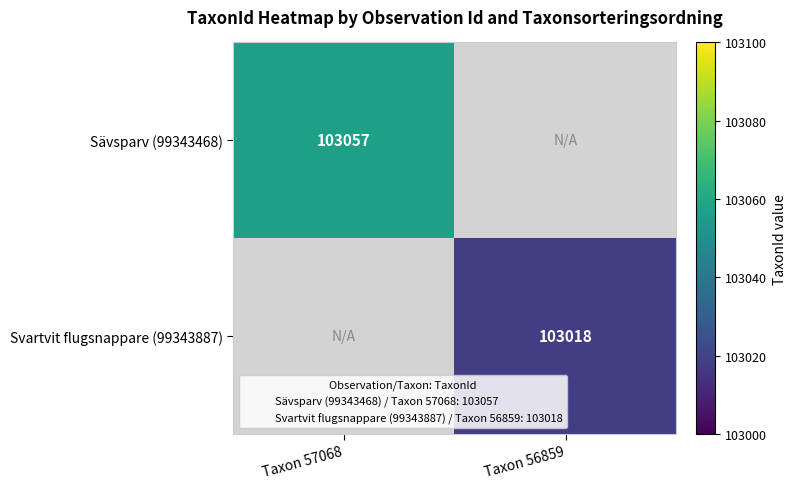

At how many categories does at least one series exceed 103055?

1